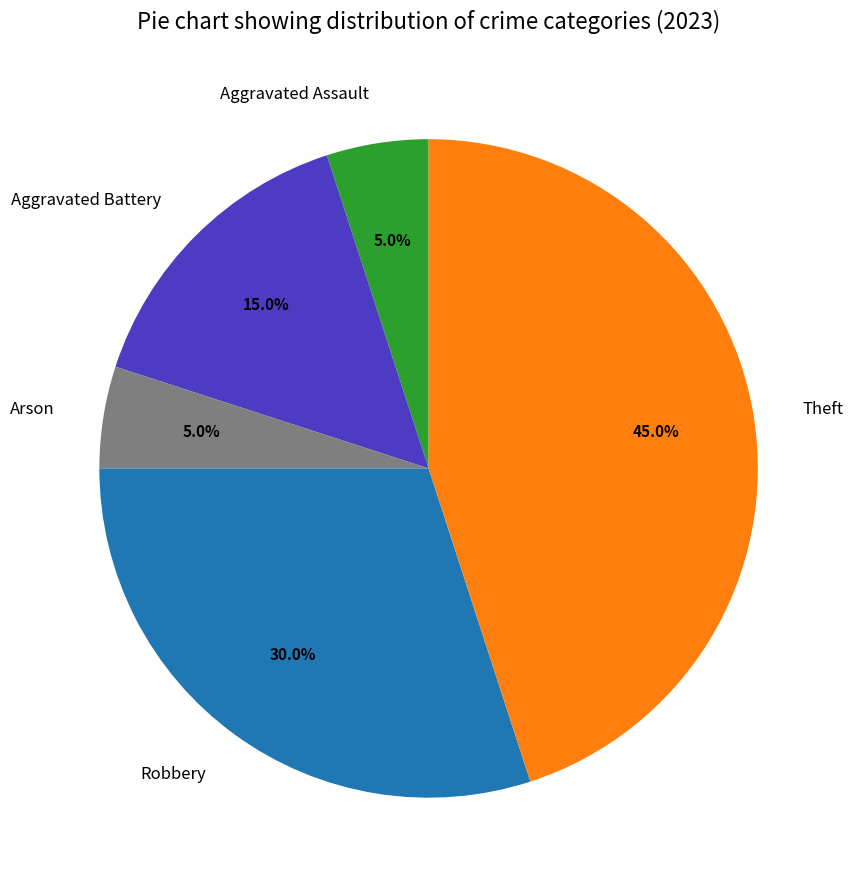

How many segments does this pie chart have?

5